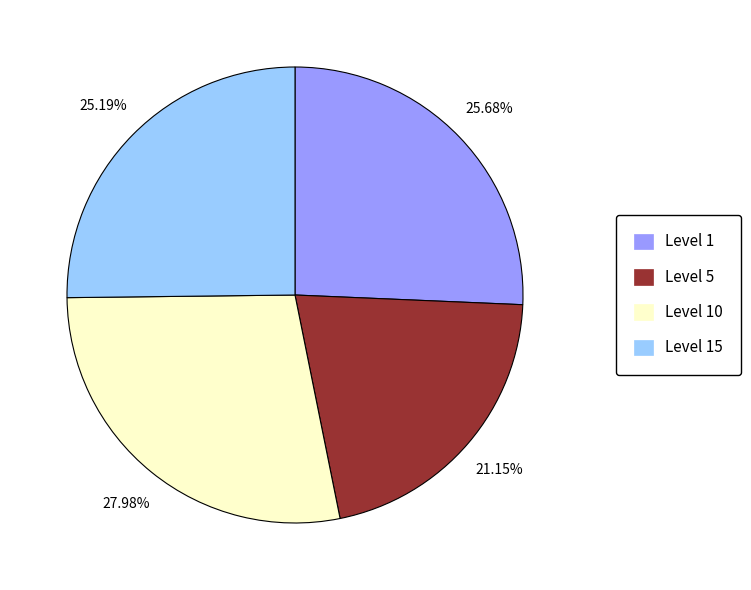

Does any single category account for the majority?

No